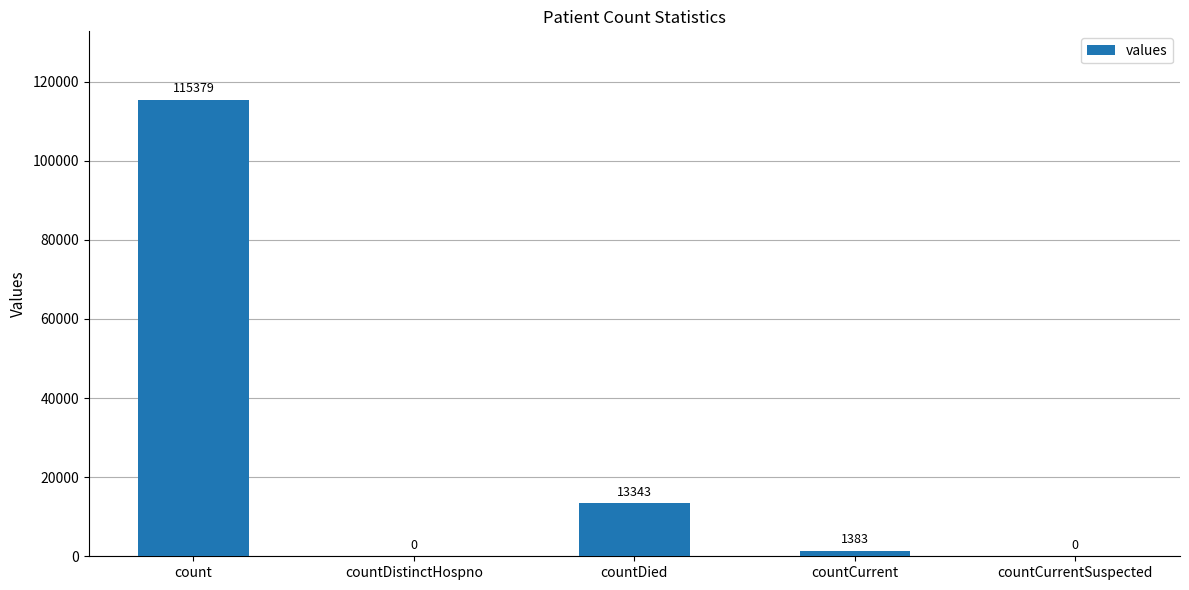

What is the sum of all values?

130105